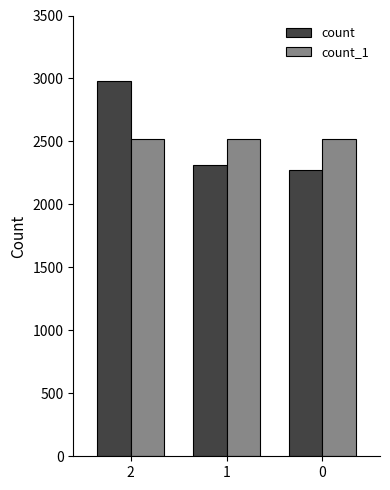

What is the spread (max minus min) of values at 2?

458